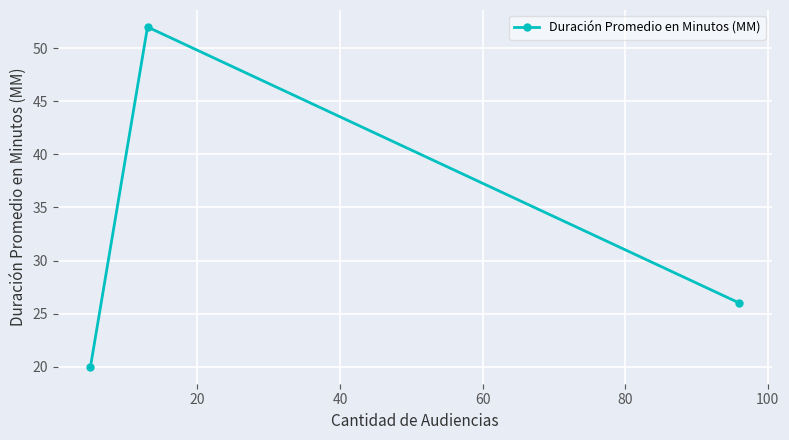

What is the difference between the maximum and minimum values?

32